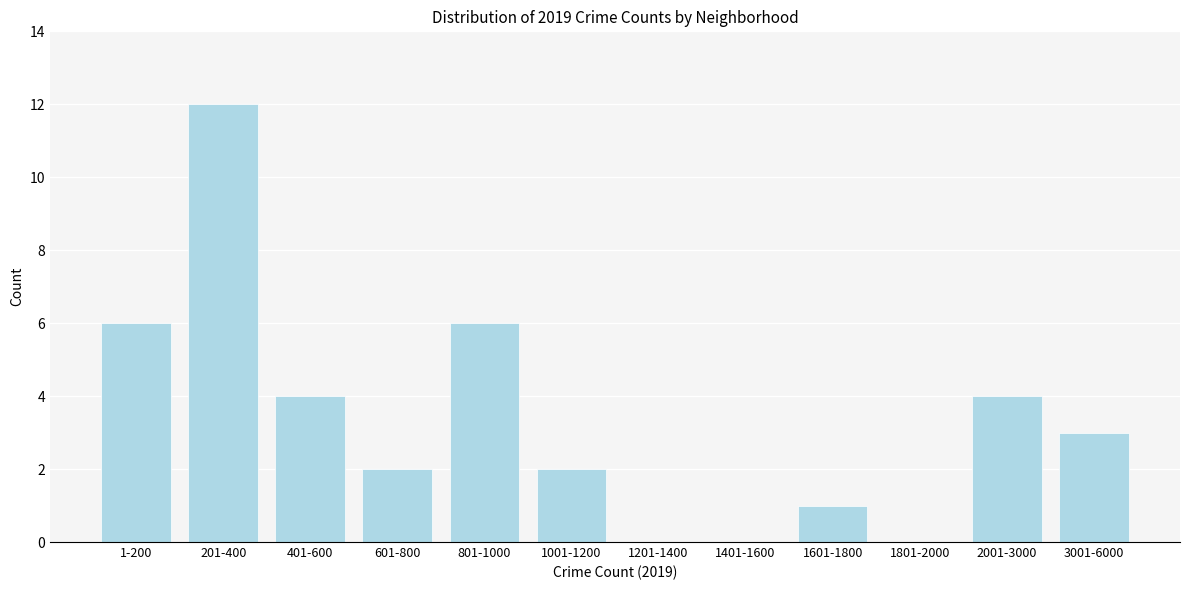

Reading right to left, what are all the values shown in this chart?

3001-6000=3	2001-3000=4	1801-2000=0	1601-1800=1	1401-1600=0	1201-1400=0	1001-1200=2	801-1000=6	601-800=2	401-600=4	201-400=12	1-200=6